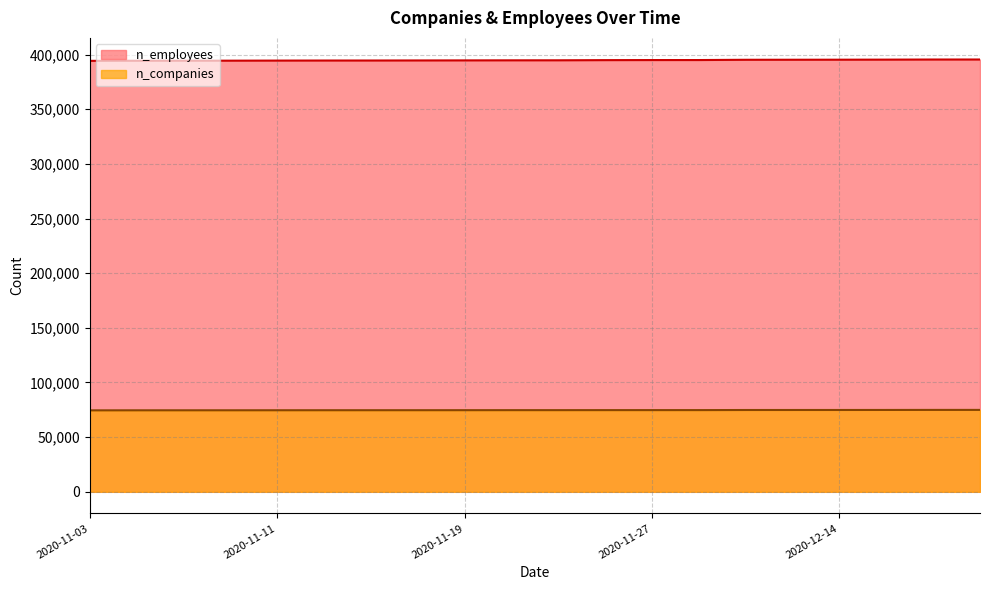

Reading left to right, what are all the values shown in this chart?

n_employees: 394216	394308	394347	394378	394451	394508	394524	394586	394636	394696	394719	394872	394940	394954	395200	395231	395270	395330	395429	395447
n_companies: 74525	74568	74581	74592	74615	74639	74649	74660	74677	74705	74711	74730	74740	74747	74838	74849	74859	74881	74924	74932